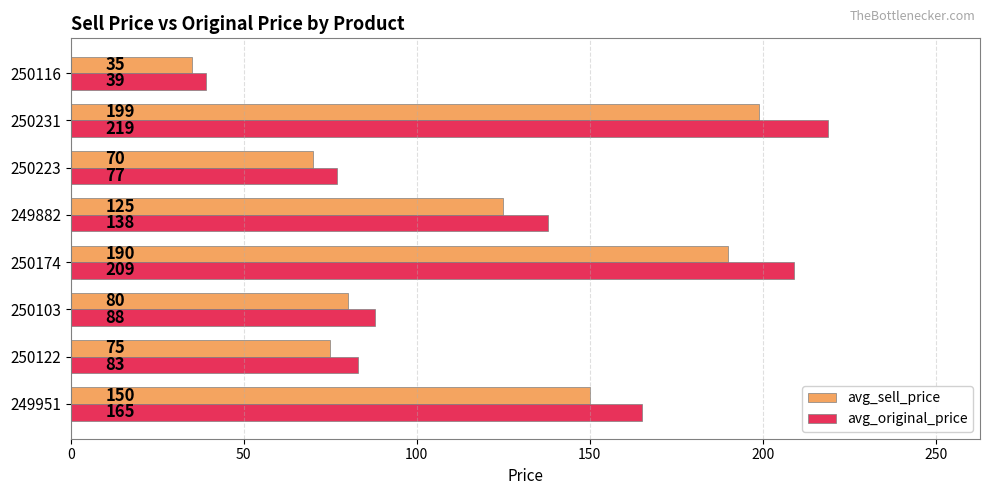

How many data points does each series have?

8